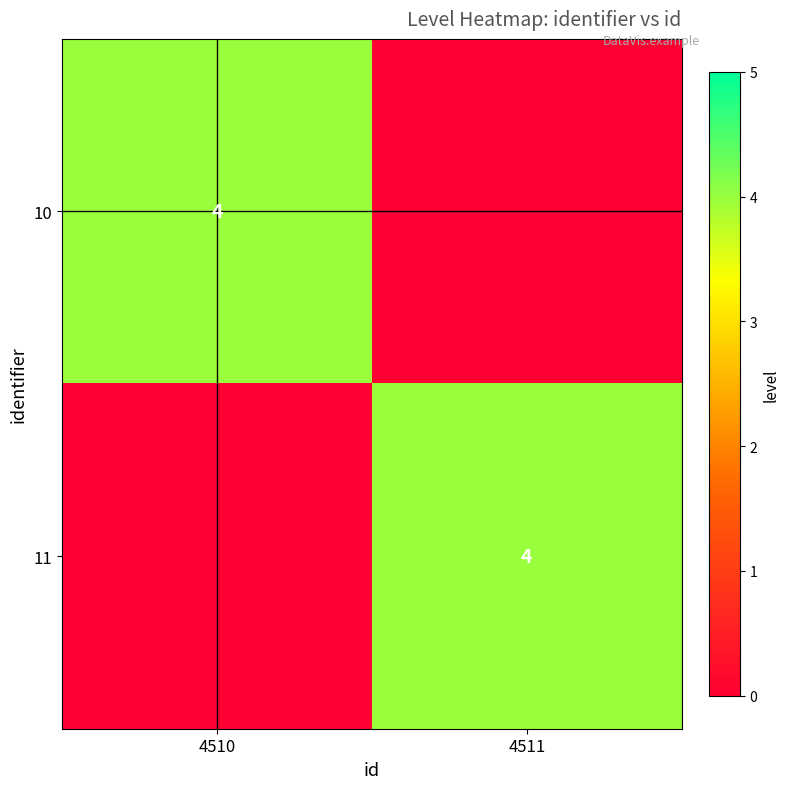

At which category does the chart reach its minimum across all series?

4511